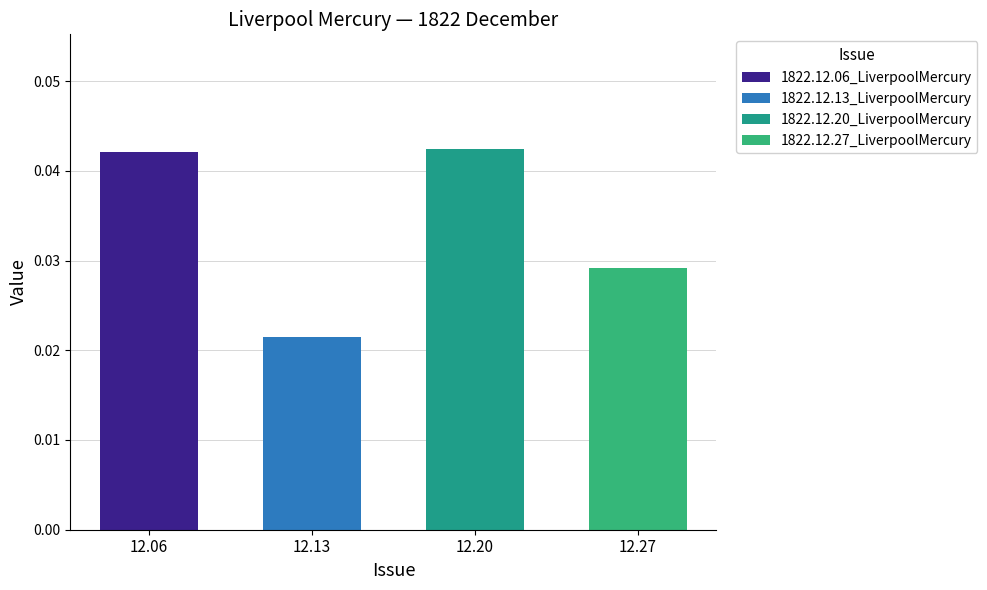

Where is the data nearest to the value 0?

1822.12.13_LiverpoolMercury